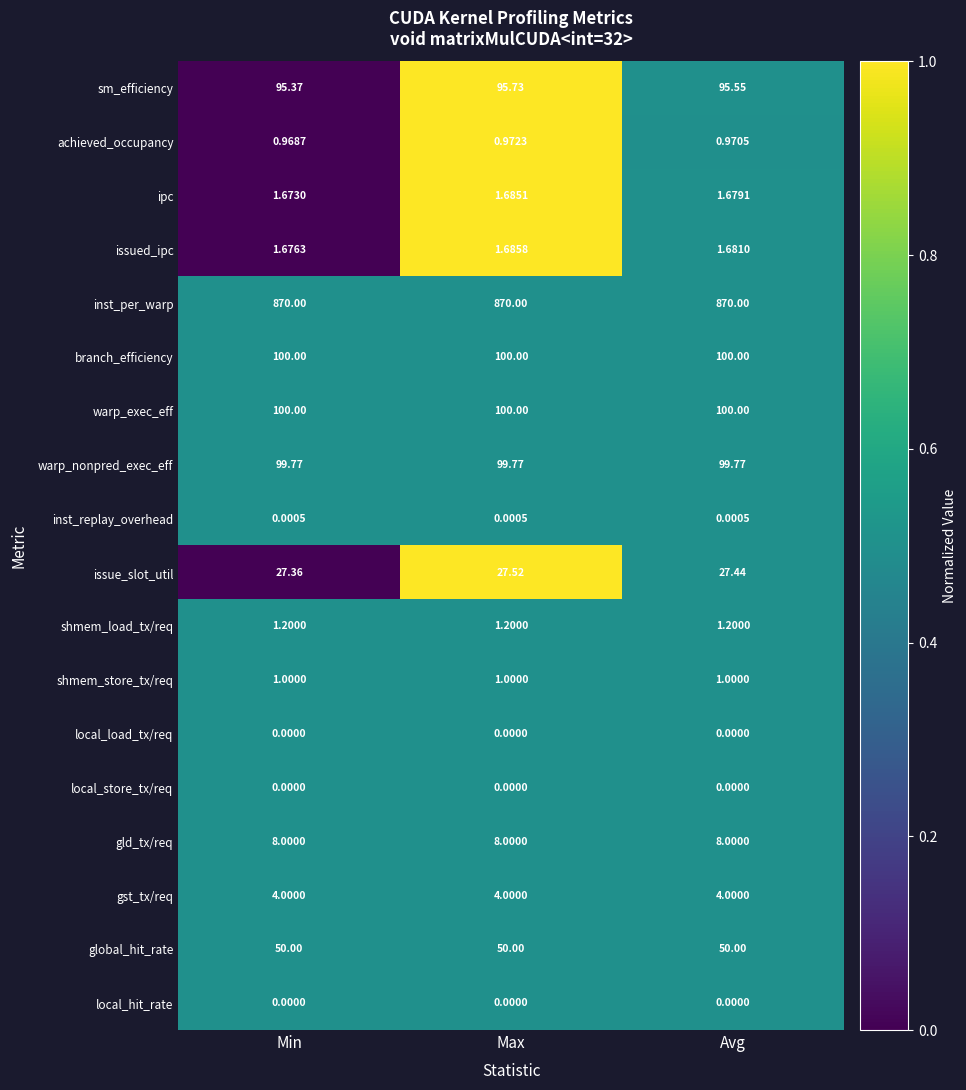

Which series has the largest total across all categories?

inst_per_warp